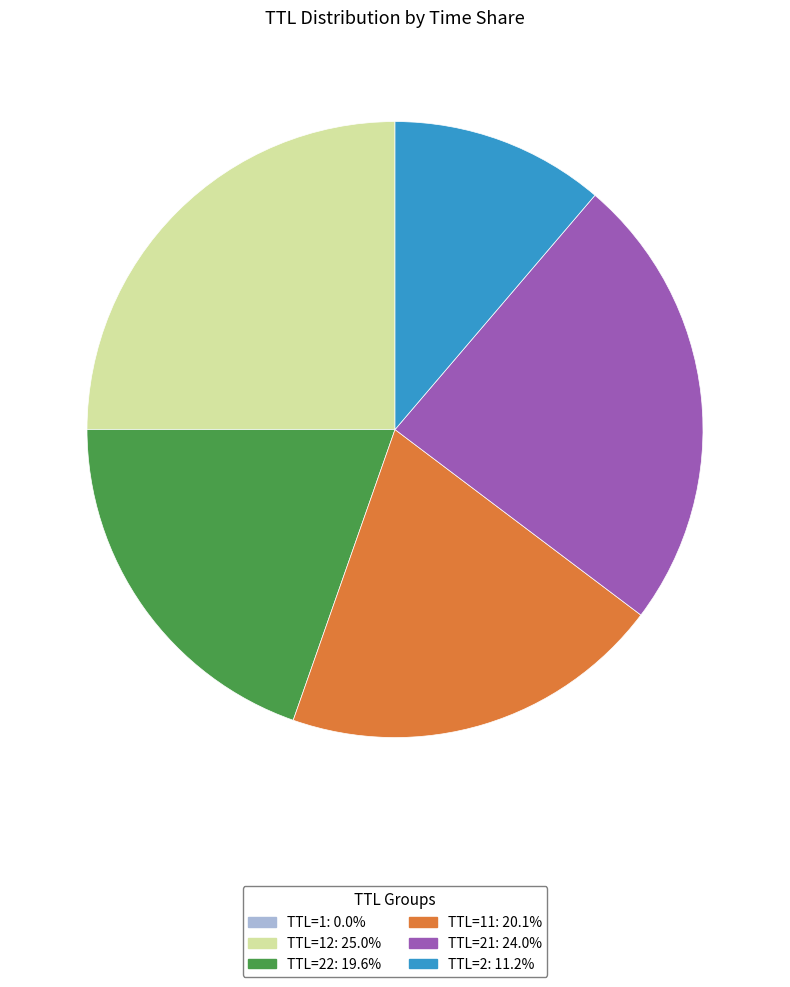

Does any single category account for the majority?

No